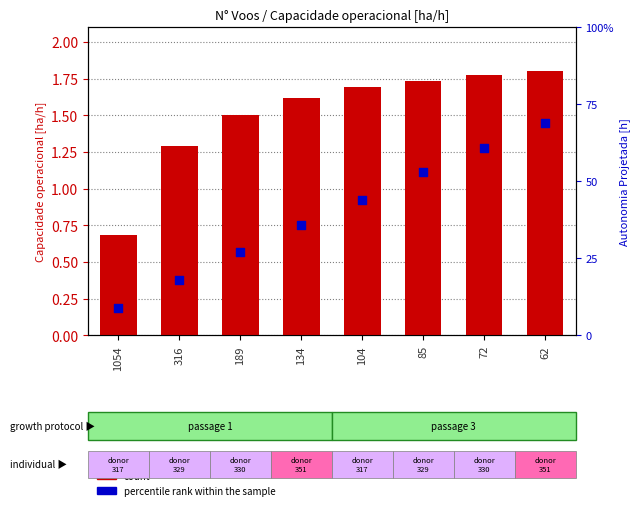

What is the total value across all series at 104?

2.1